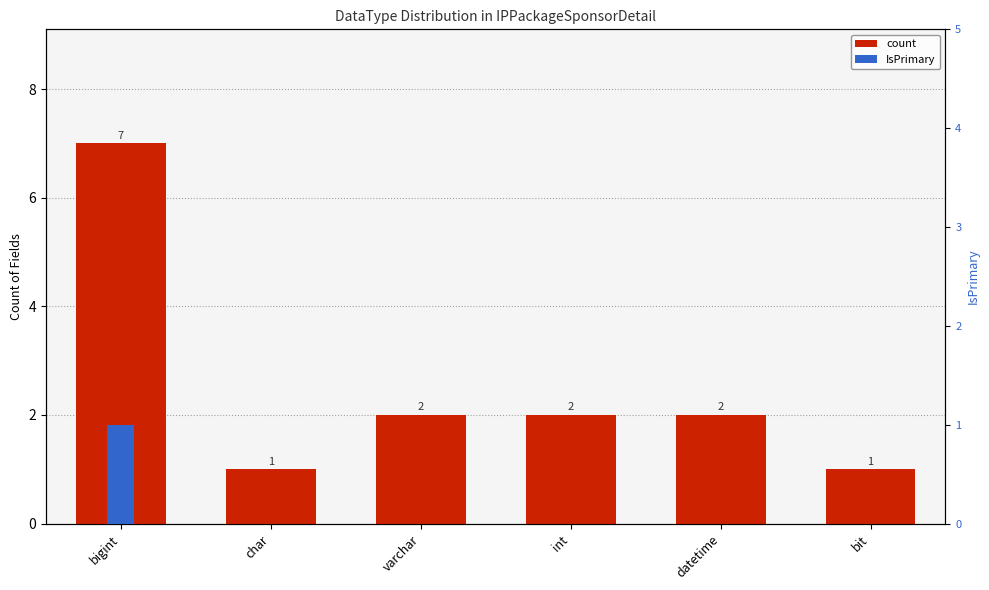

Rank the series by their maximum value, from lowest to highest.

IsPrimary, count